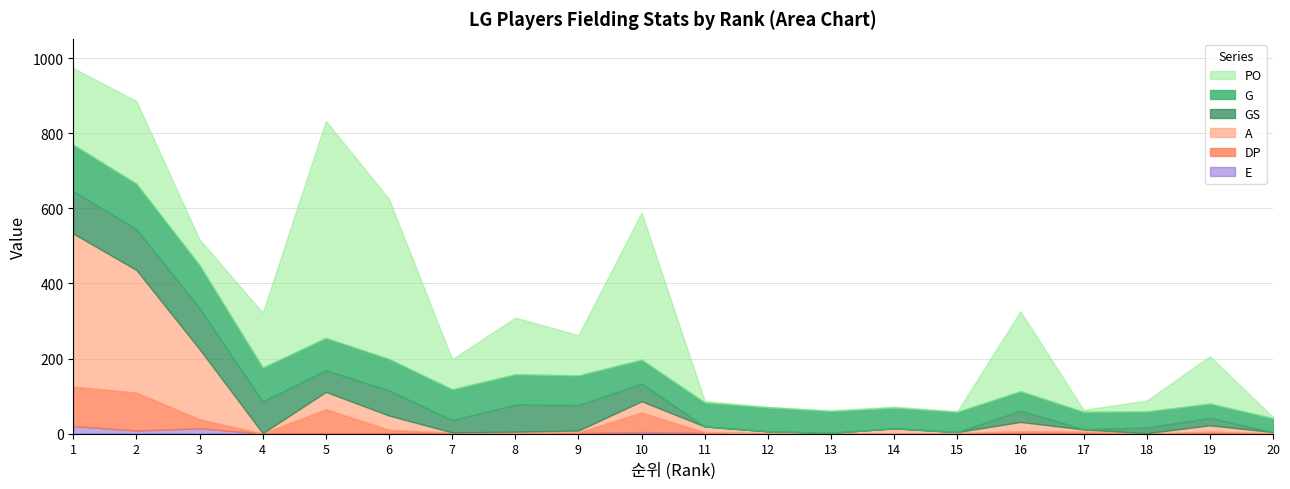

What is the difference between the maximum and minimum values in the GS series?

113